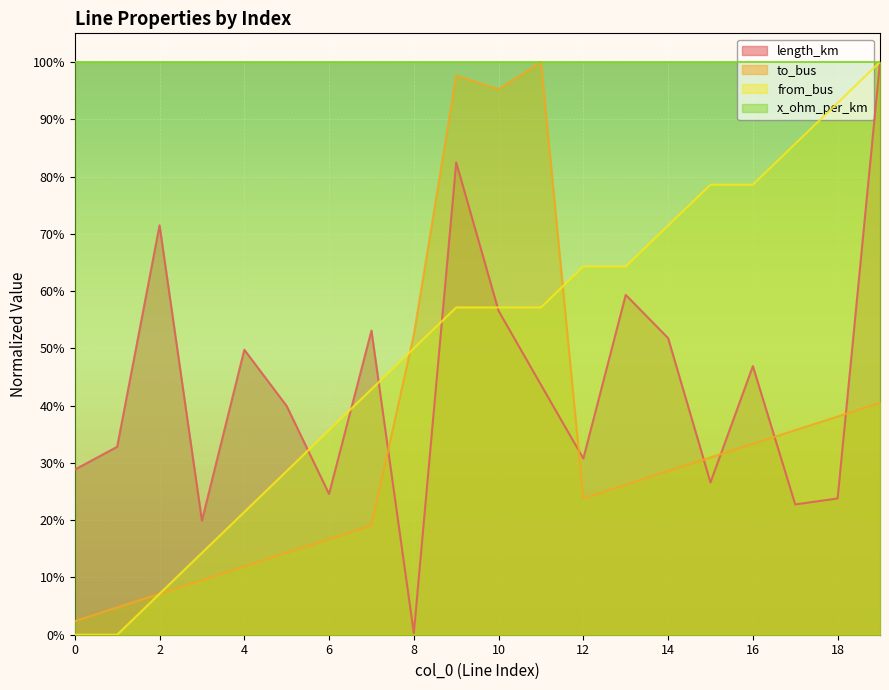

True or false: from_bus has a value of 0.2 at 15.

False